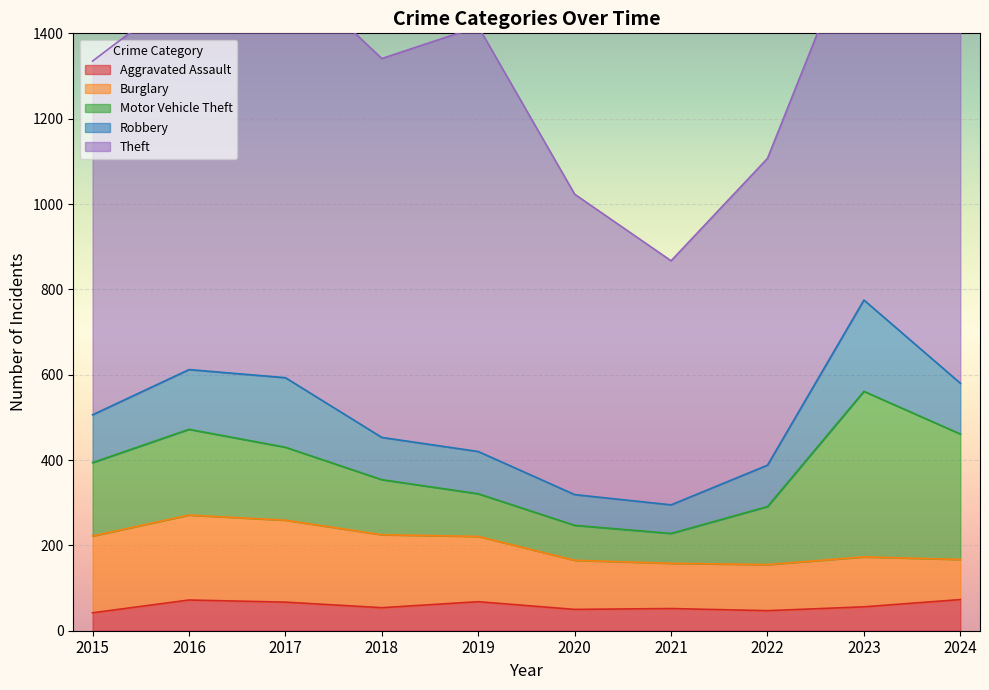

True or false: Theft and Robbery cross at least once.

False